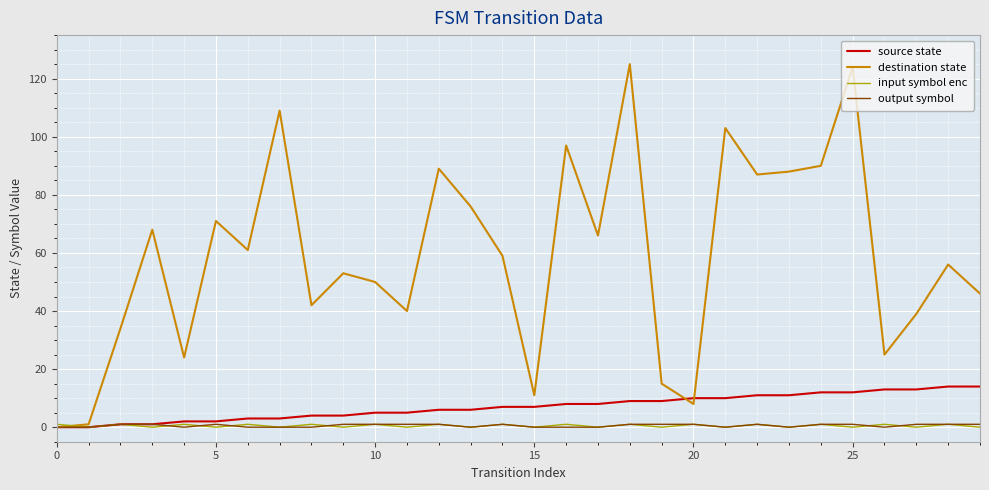

What is the greatest value displayed?

125